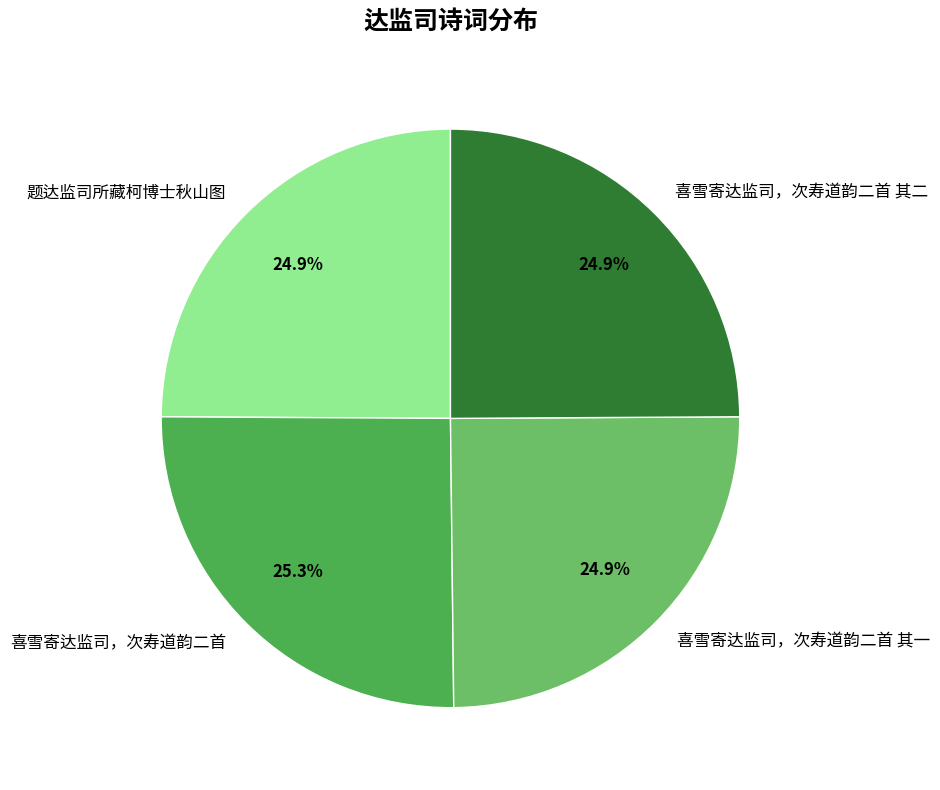

Is there a majority slice in this chart?

No